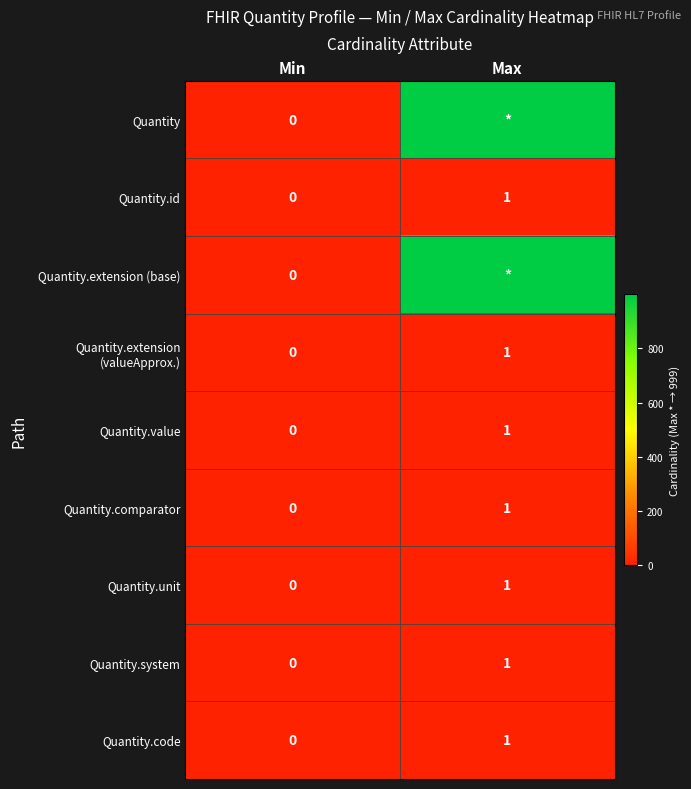

Is it true that Quantity.system equals 2 at Max?

False